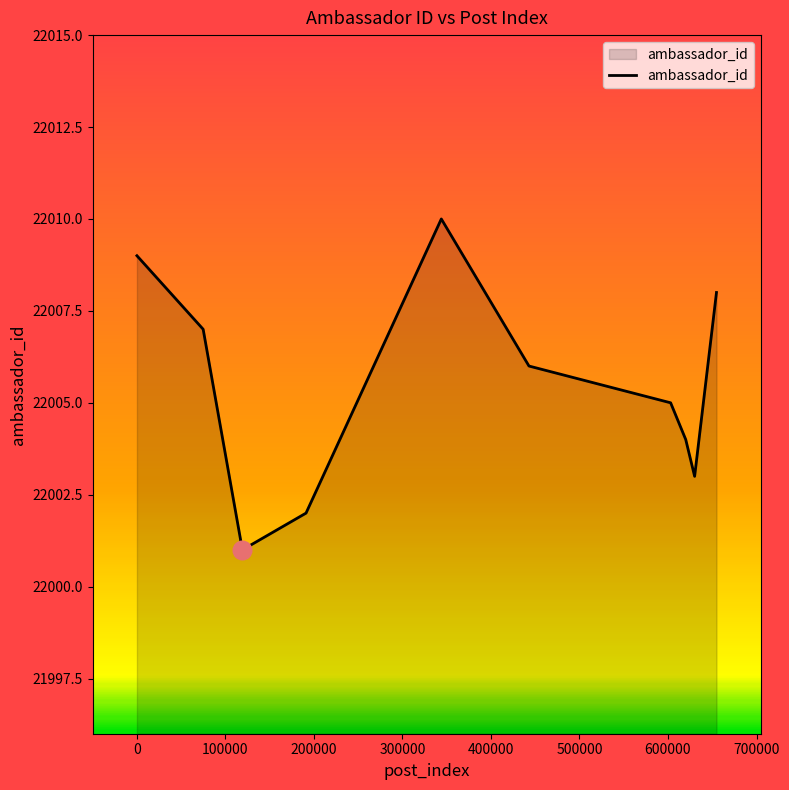

What is the greatest value displayed?

22010